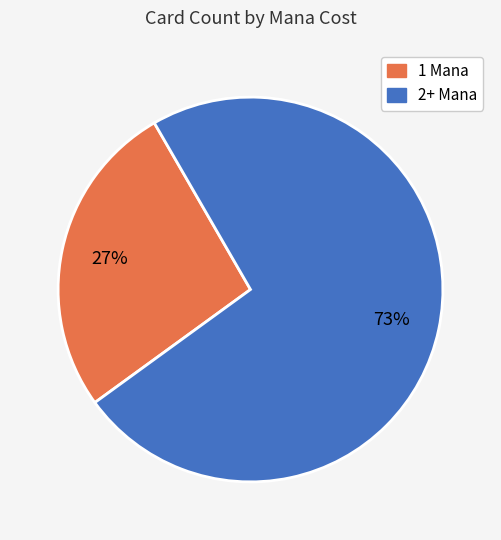

Is there any slice that represents more than half of the pie?

Yes